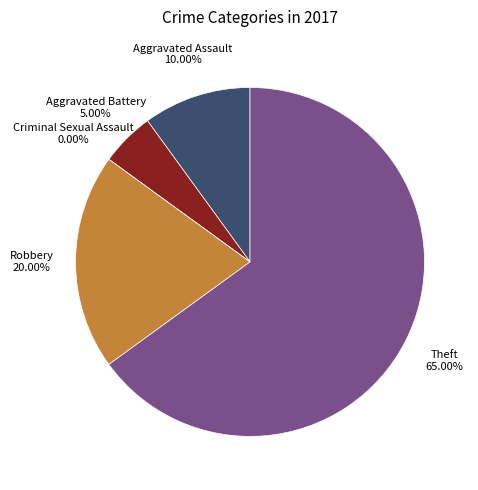

The Theft slice represents 65% of the pie. True or false?

True